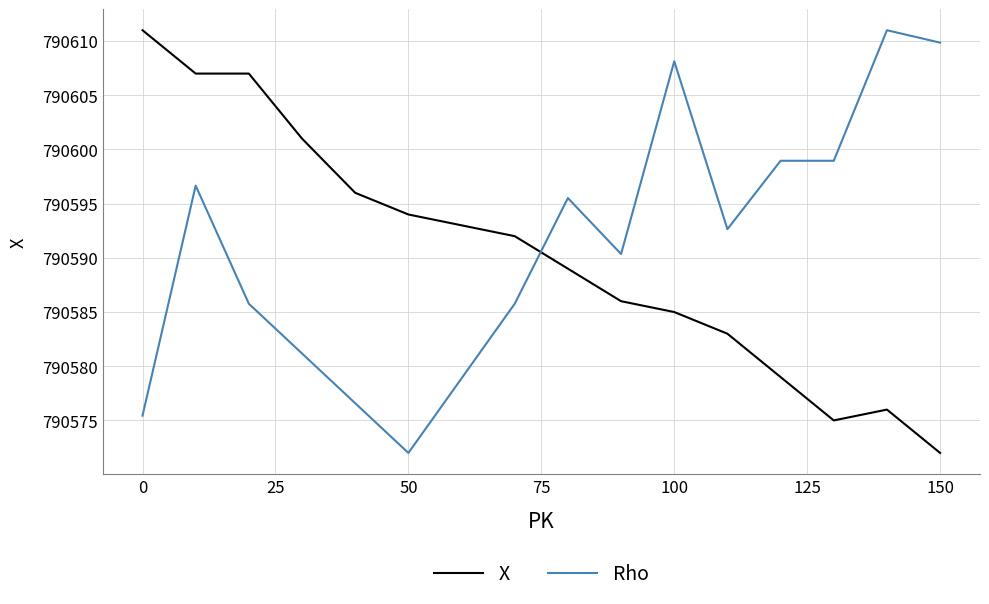

What is the sum of all X values?

12649446.0